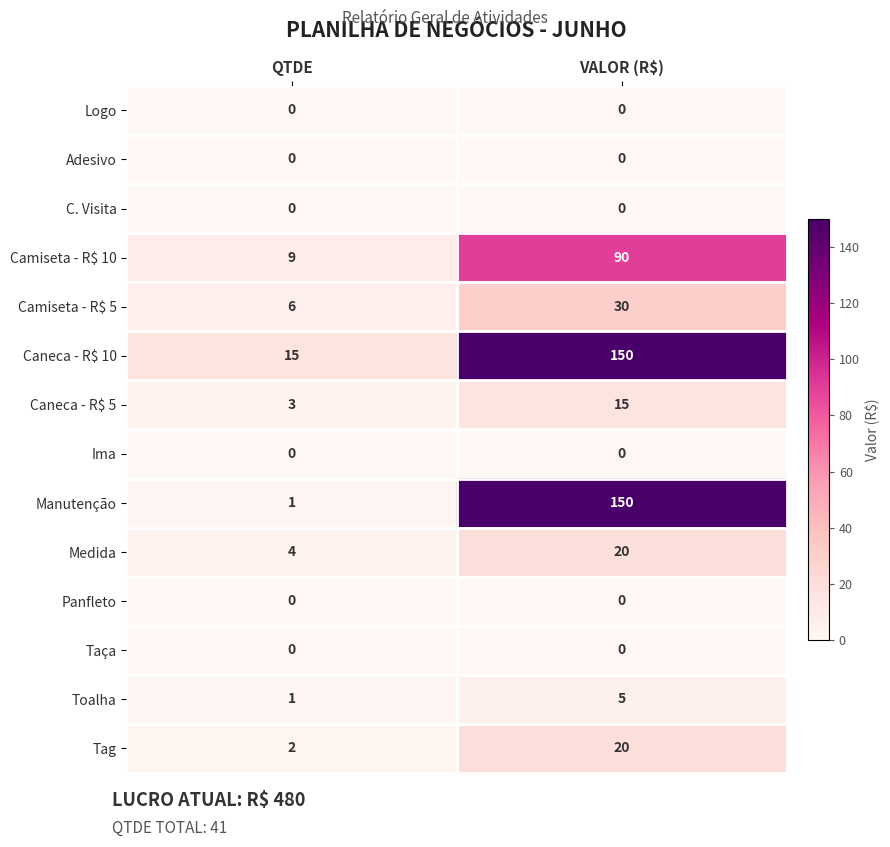

The Toalha series shows 5 at VALOR (R$). True or false?

True